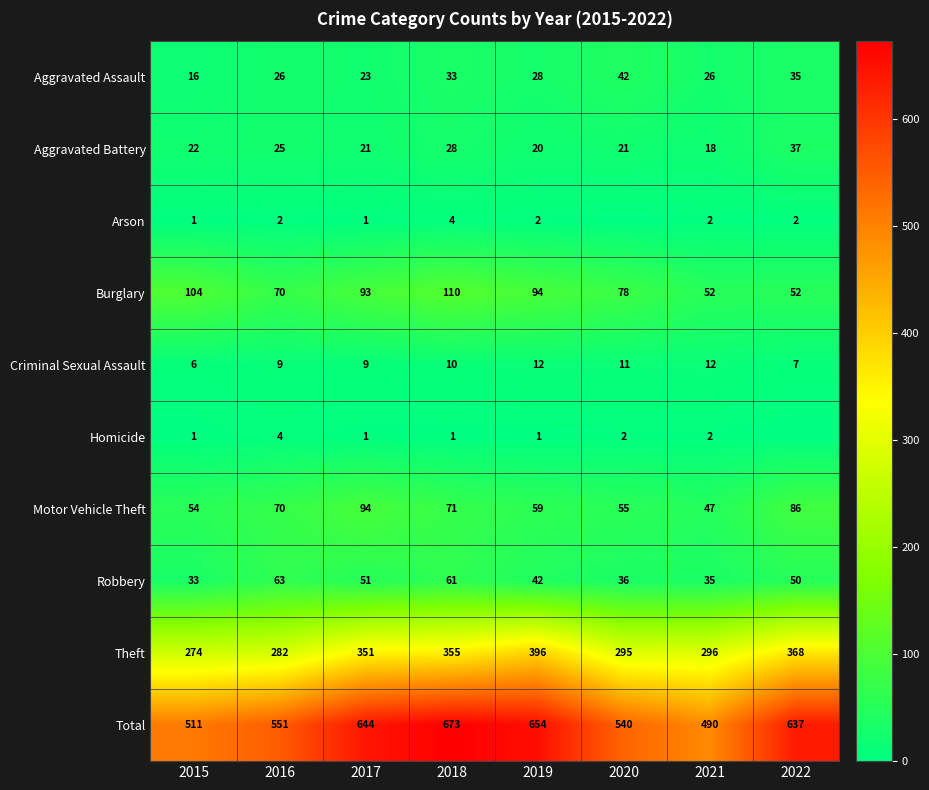

What is the sum of all Aggravated Assault values?

229